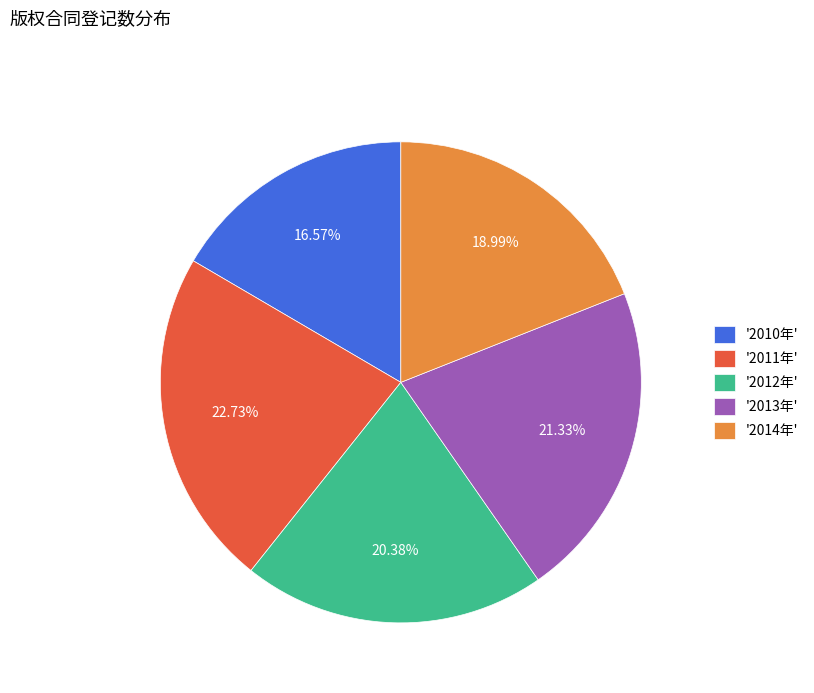

Does '2013年' account for over 50% of the chart?

No